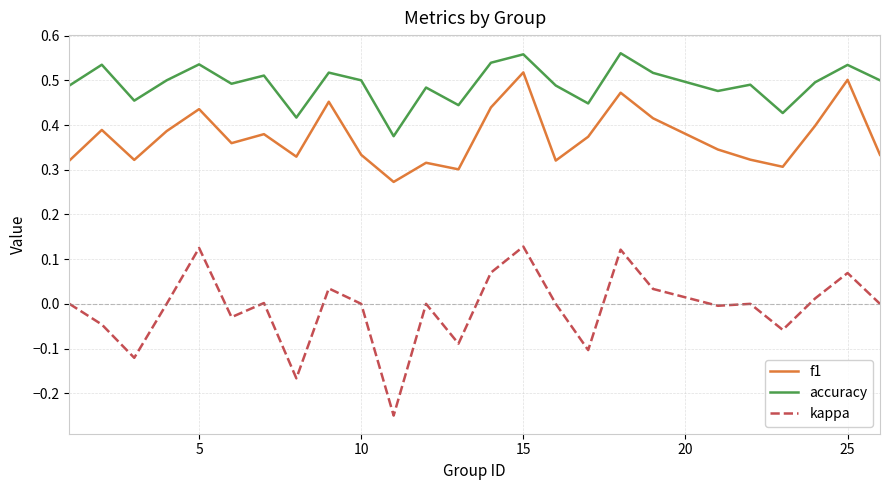

Which series has the widest spread of values?

kappa